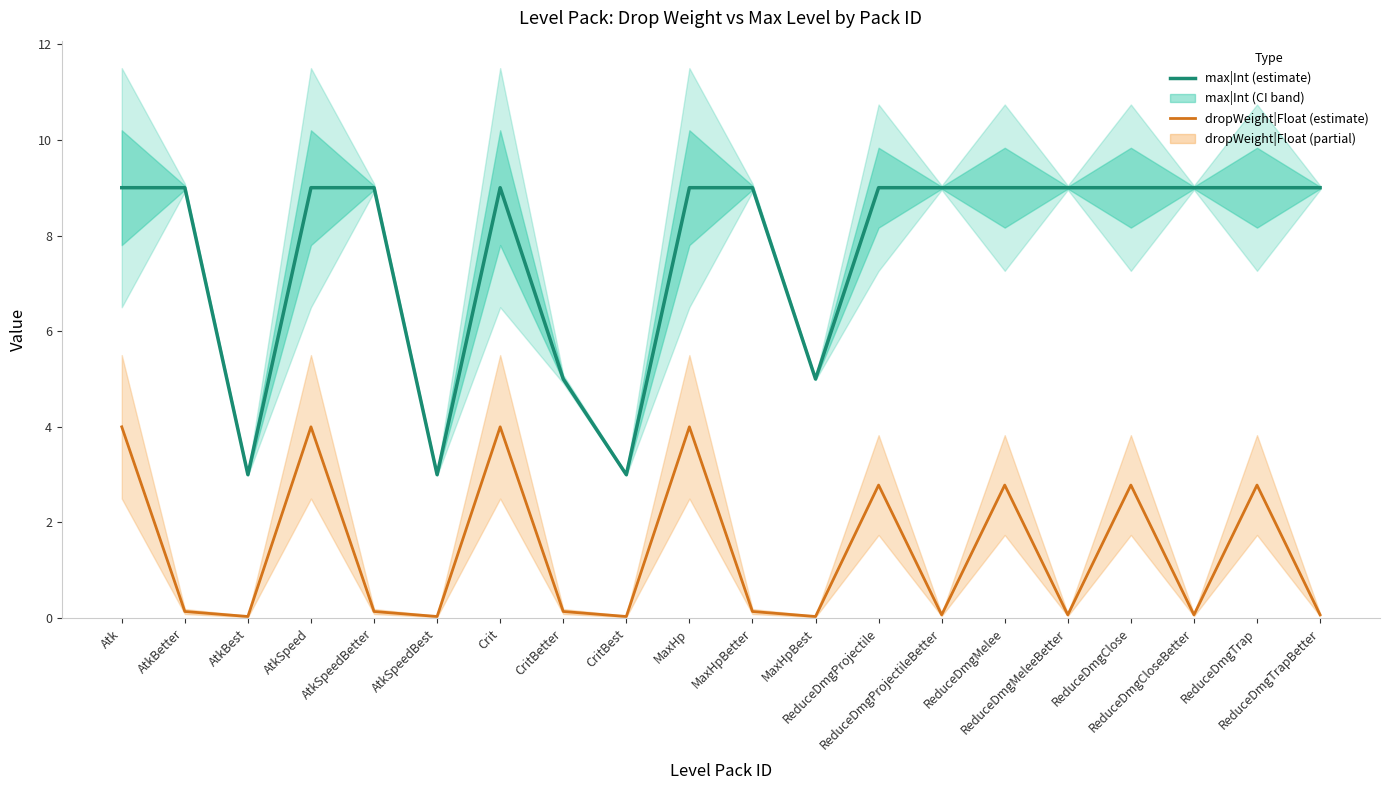

Reading right to left, transcribe all the data shown in this chart.

max|Int (estimate): 9.0	9.0	9.0	9.0	9.0	9.0	9.0	9.0	5.0	9.0	9.0	3.0	5.0	9.0	3.0	9.0	9.0	3.0	9.0	9.0
dropWeight|Float (estimate): 0.1	2.8	0.1	2.8	0.1	2.8	0.1	2.8	0.0	0.1	4.0	0.0	0.1	4.0	0.0	0.1	4.0	0.0	0.1	4.0